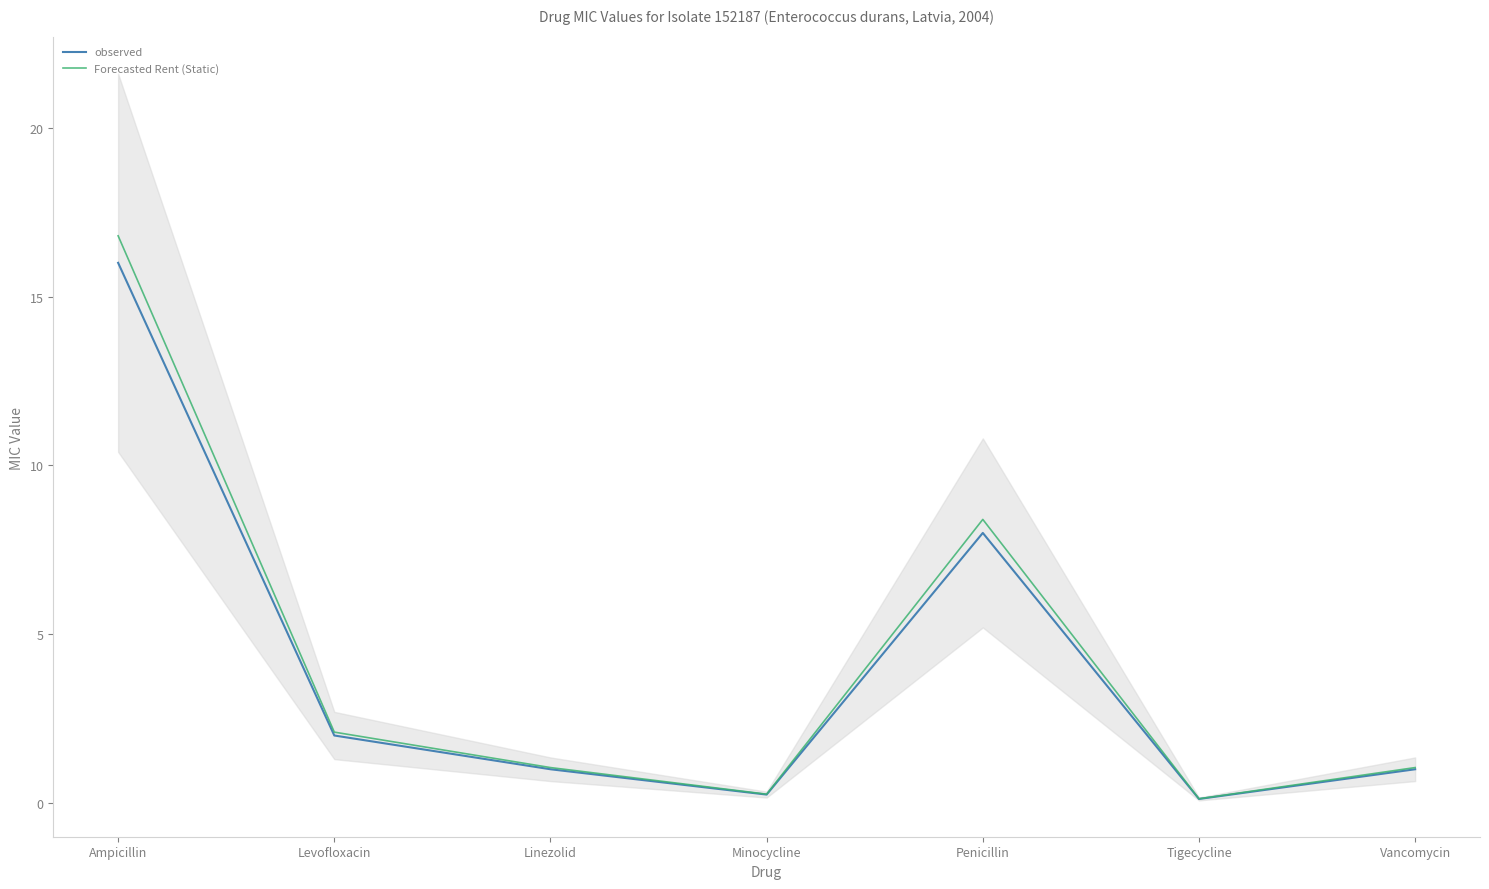

True or false: Forecasted Rent (Static) and observed intersect in this chart.

False